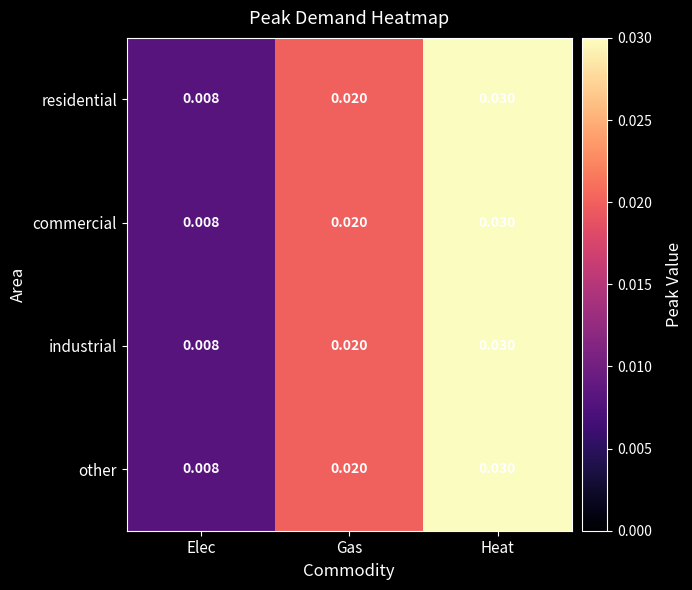

How many categories are shown in the chart?

3